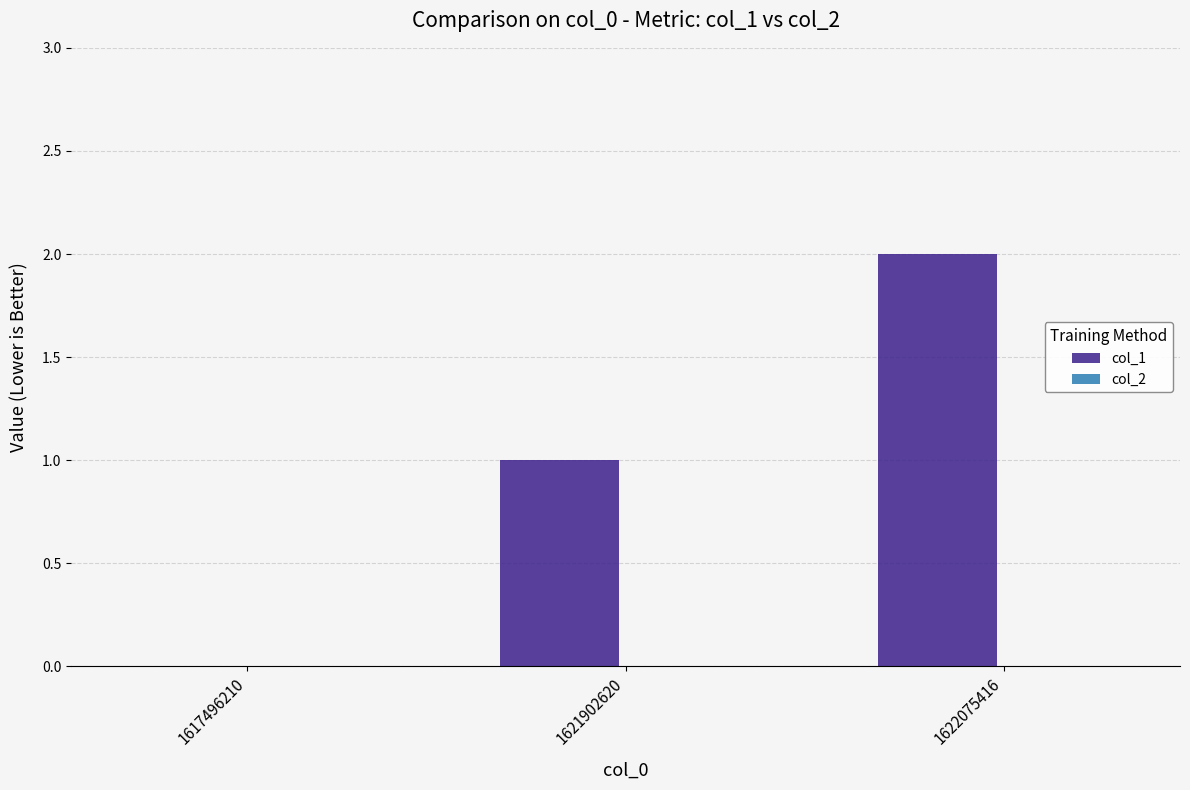

What is the sum of all values?

3